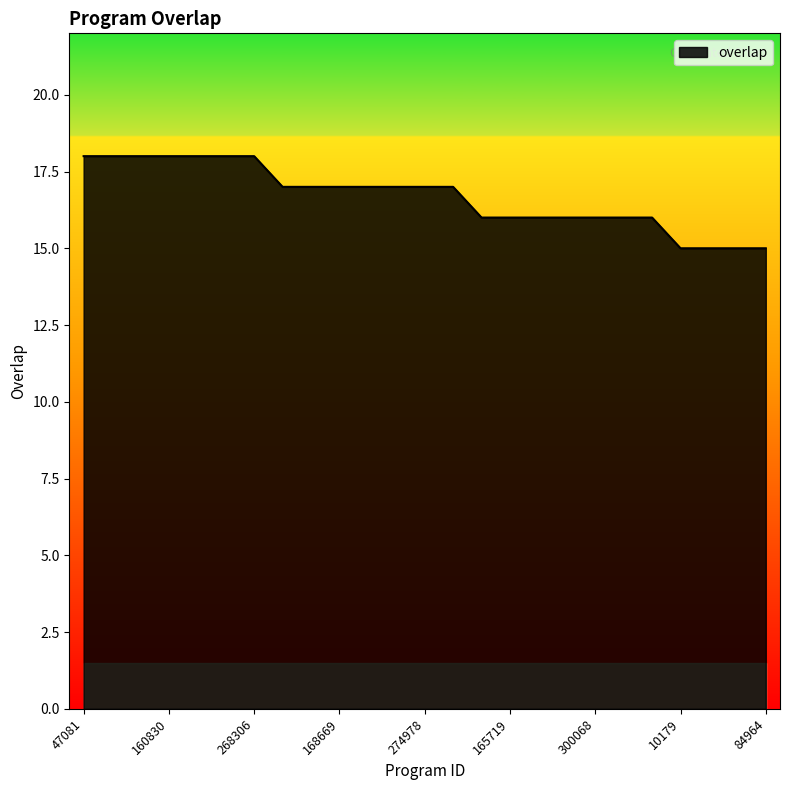

Reading right to left, extract all data points from this chart.

15	15	15	15	16	16	16	16	16	16	16	17	17	17	17	17	17	17	18	18	18	18	18	18	18